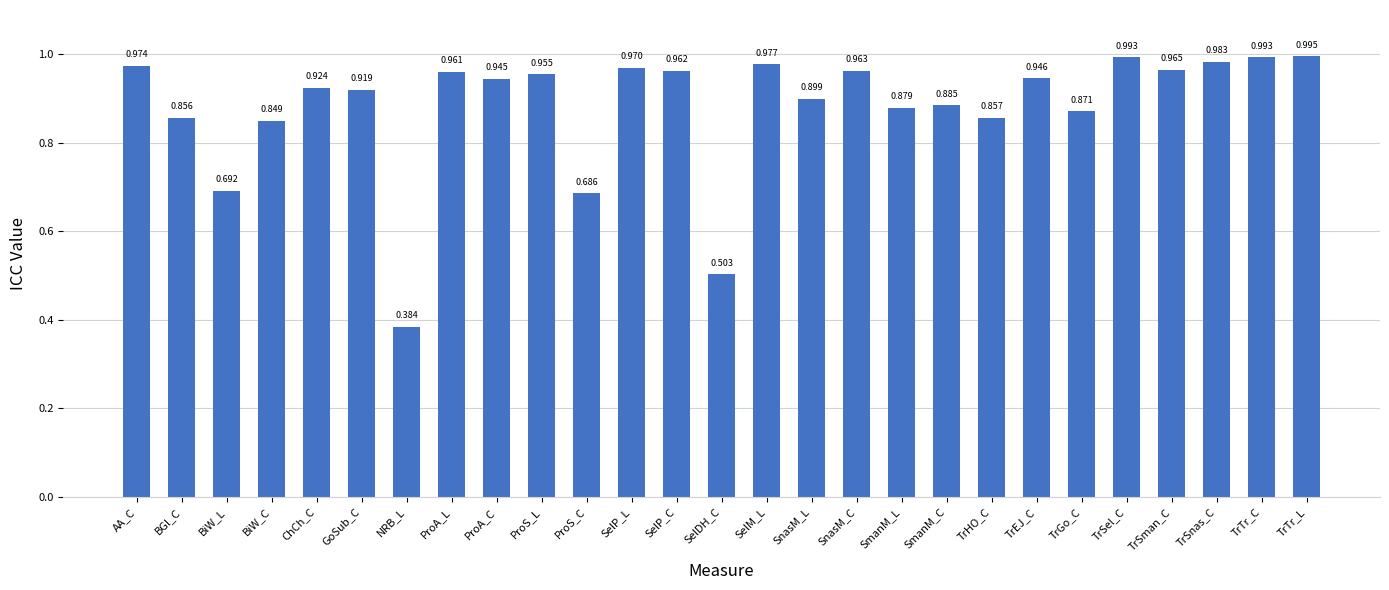

Which category has the lowest value across all series?

NRB_L